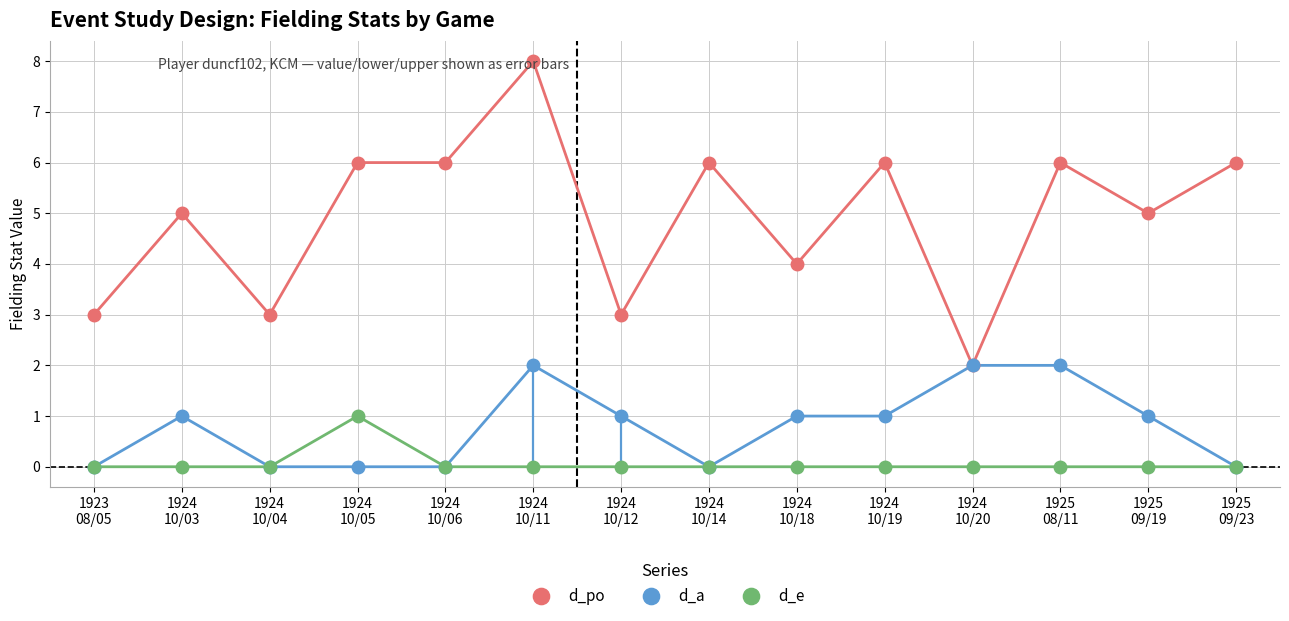

Count the d_po values in the range 3 to 6.

12